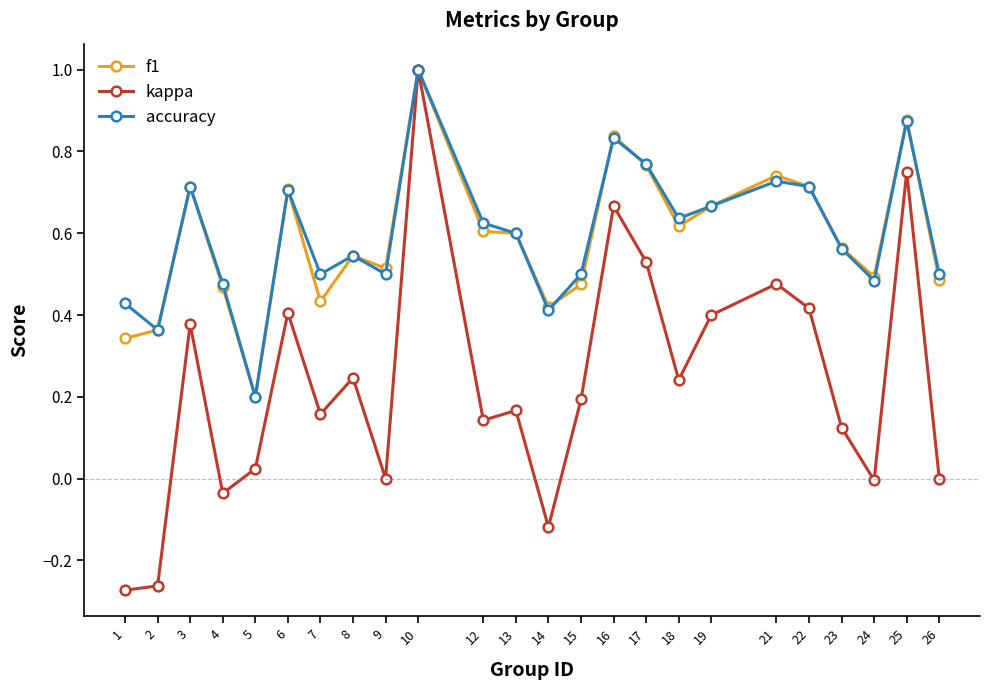

True or false: kappa has more than 2 interior local peaks.

True